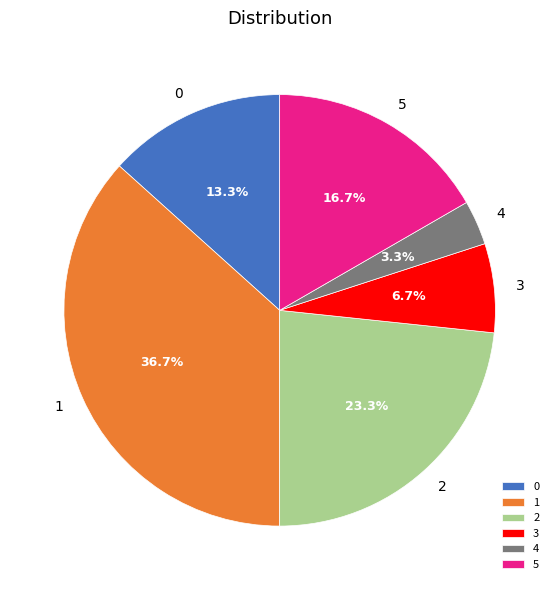

What is the largest slice in the pie chart?

1